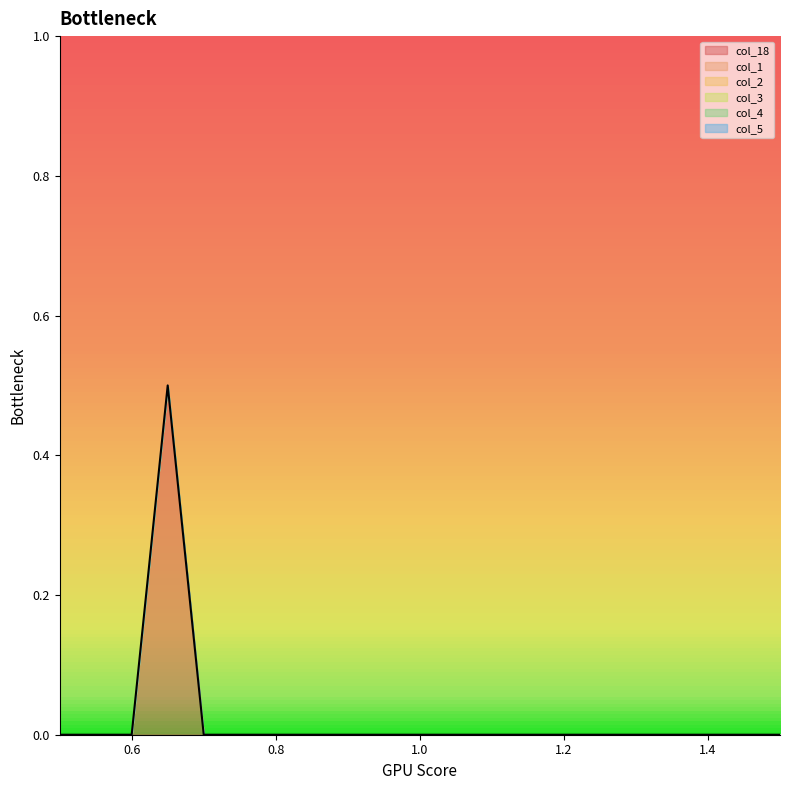

What are all the series names shown in the legend?

col_18, col_1, col_2, col_3, col_4, col_5